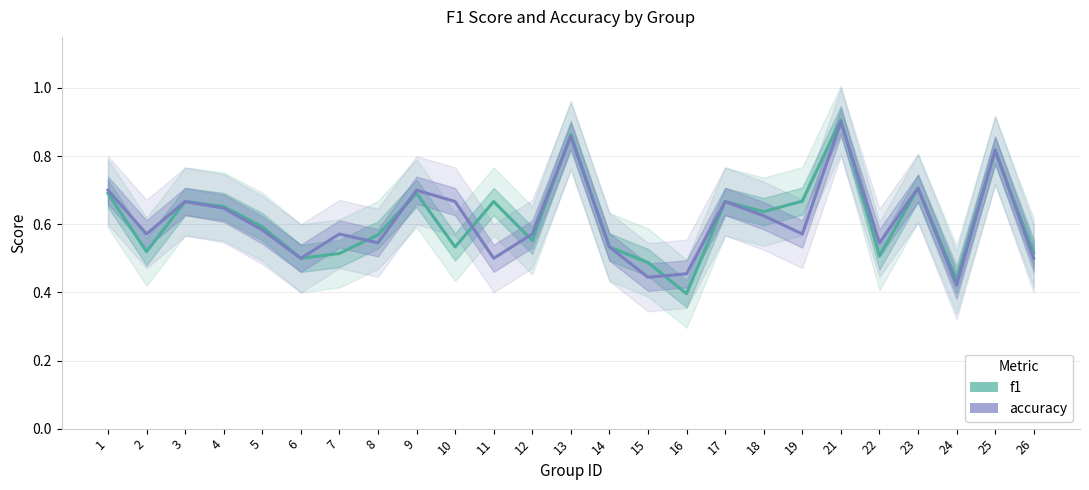

Rank the series at 14 from lowest to highest value.

f1, accuracy